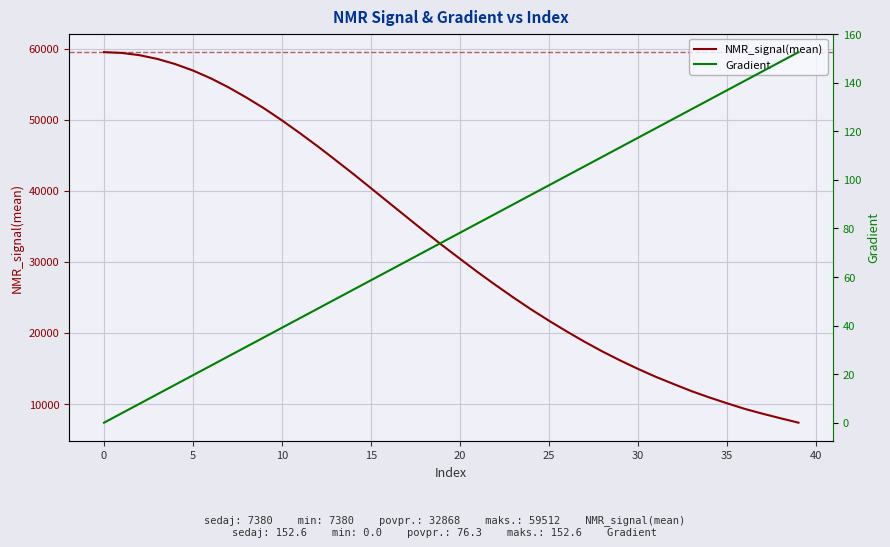

True or false: Gradient and NMR_signal(mean) intersect in this chart.

False